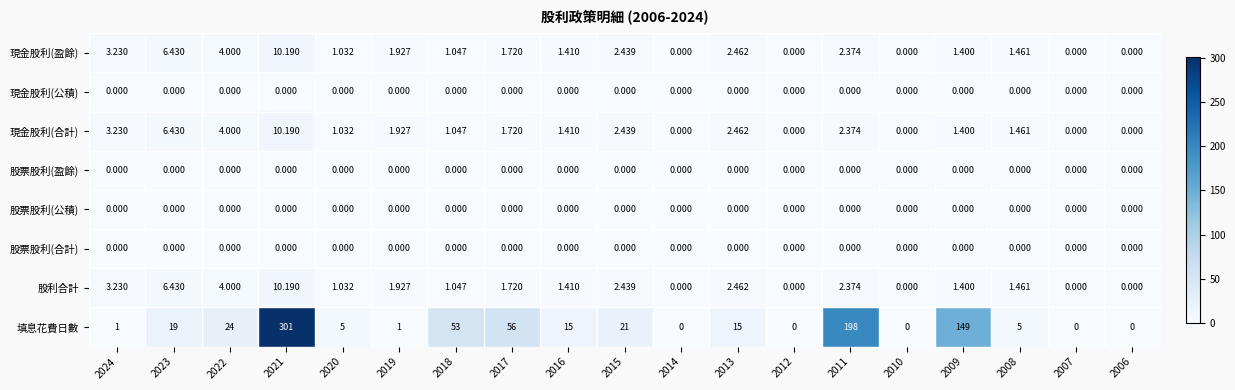

Which series has the largest total across all categories?

填息花費日數